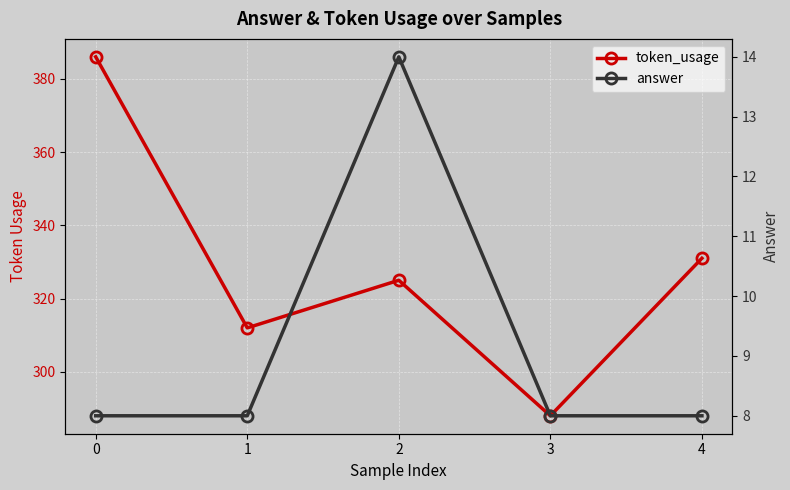

List the series in order of their peak value, lowest first.

answer, token_usage